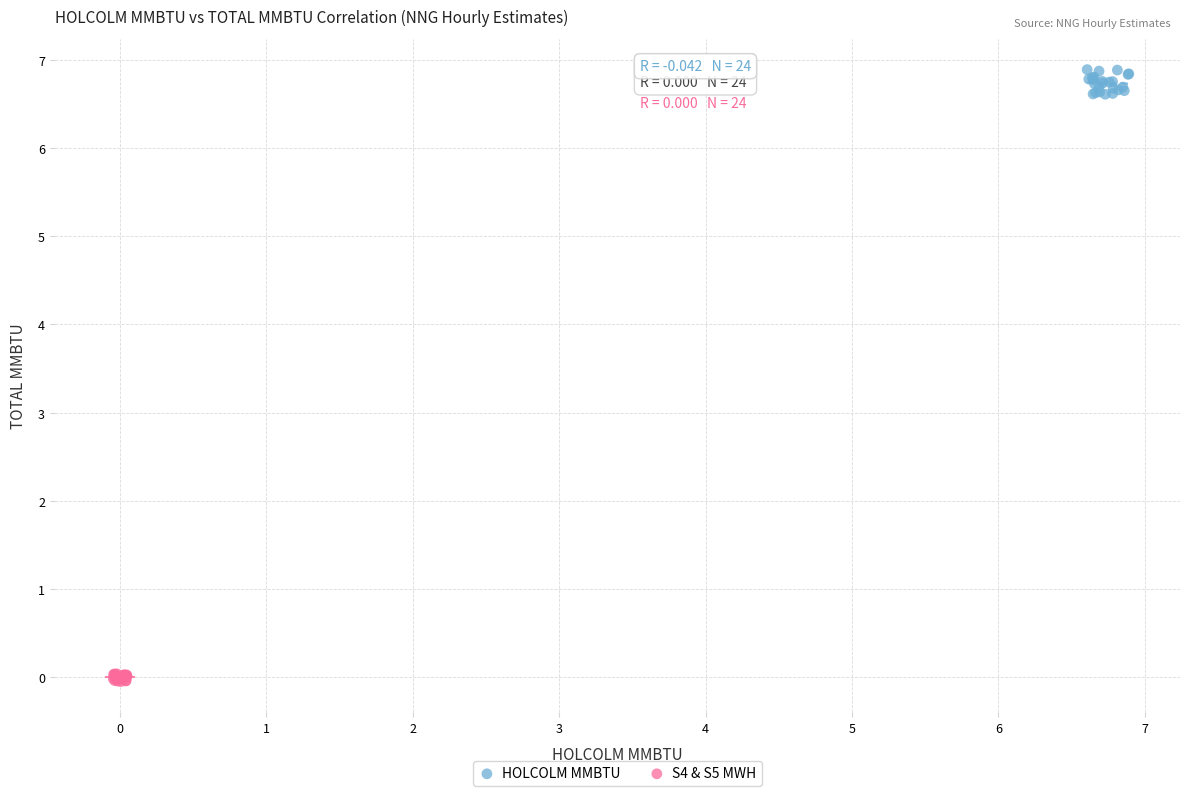

Which series reaches the maximum Y coordinate?

HOLCOLM MMBTU